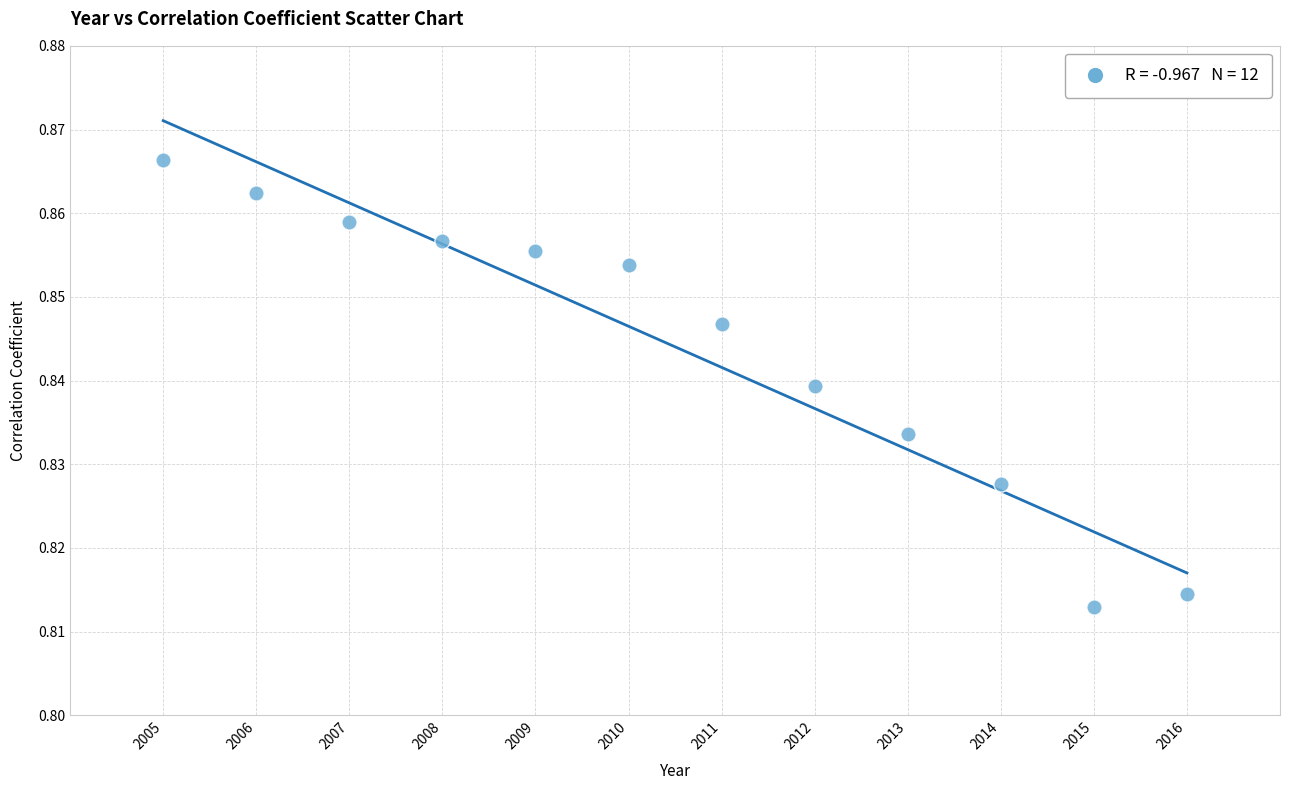

What is the average X value?

2010.5